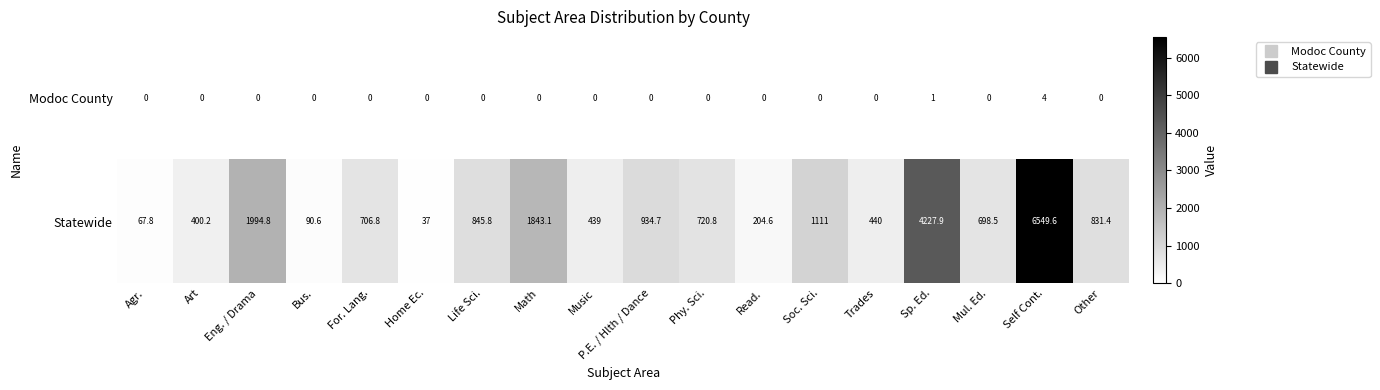

What is the spread (max minus min) of values at For. Lang.?

706.8